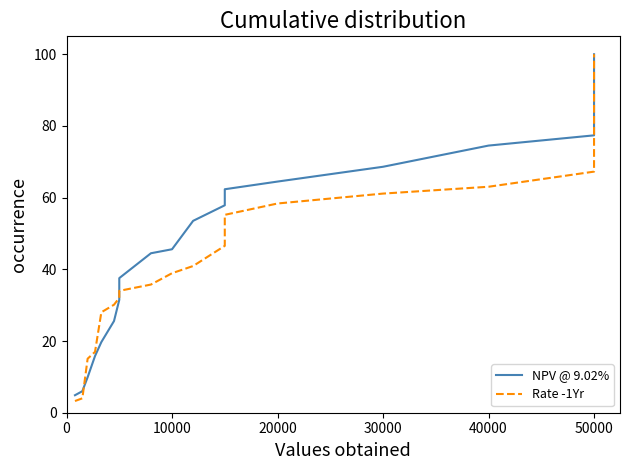

Which series has the largest total across all categories?

NPV @ 9.02%